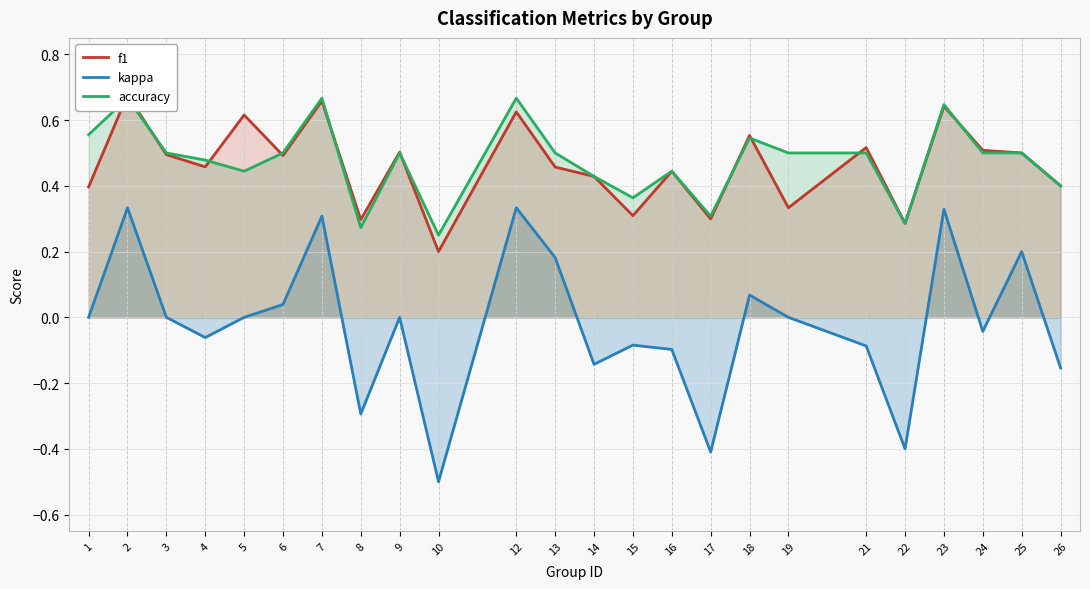

Reading left to right, transcribe all the data shown in this chart.

f1: 1=0.4	2=0.7	3=0.5	4=0.5	5=0.6	6=0.5	7=0.7	8=0.3	9=0.5	10=0.2	12=0.6	13=0.5	14=0.4	15=0.3	16=0.4	17=0.3	18=0.6	19=0.3	21=0.5	22=0.3	23=0.6	24=0.5	25=0.5	26=0.4
kappa: 1=0.0	2=0.3	3=0.0	4=-0.1	5=0.0	6=0.0	7=0.3	8=-0.3	9=0.0	10=-0.5	12=0.3	13=0.2	14=-0.1	15=-0.1	16=-0.1	17=-0.4	18=0.1	19=0.0	21=-0.1	22=-0.4	23=0.3	24=-0.0	25=0.2	26=-0.2
accuracy: 1=0.6	2=0.7	3=0.5	4=0.5	5=0.4	6=0.5	7=0.7	8=0.3	9=0.5	10=0.2	12=0.7	13=0.5	14=0.4	15=0.4	16=0.4	17=0.3	18=0.5	19=0.5	21=0.5	22=0.3	23=0.6	24=0.5	25=0.5	26=0.4